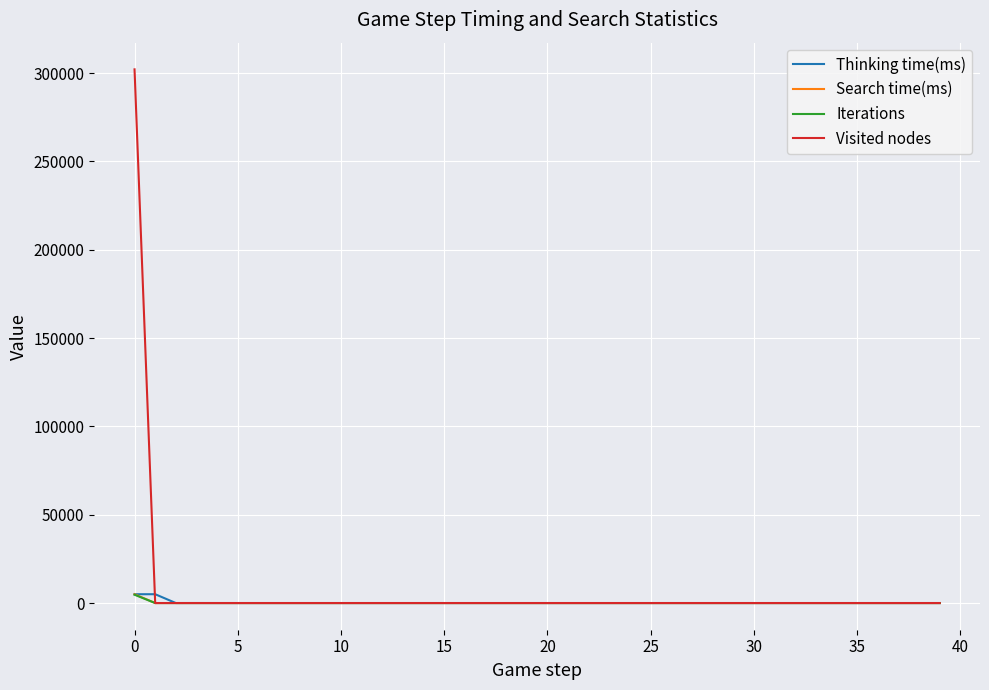

Which series has the largest range (max minus min)?

Visited nodes